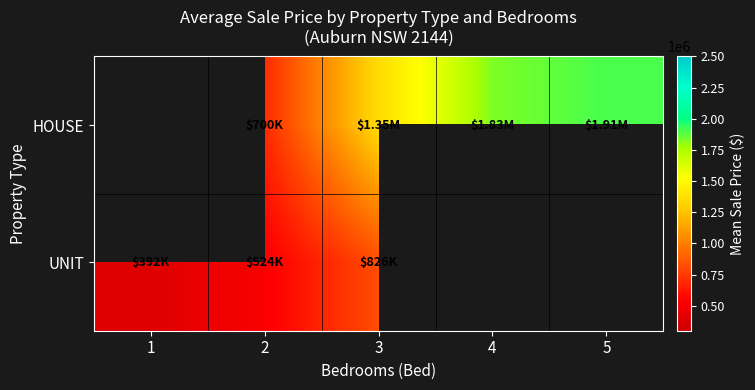

Which category has the lowest value in the UNIT series?

1